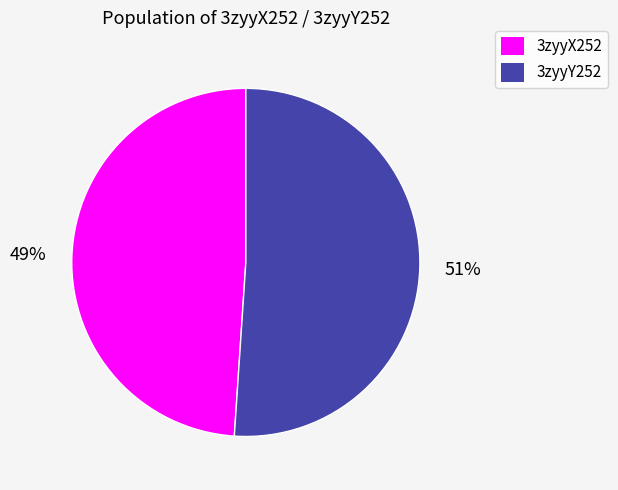

What is the ratio of the value at 3zyyY252 to the value at 3zyyX252?

1.0